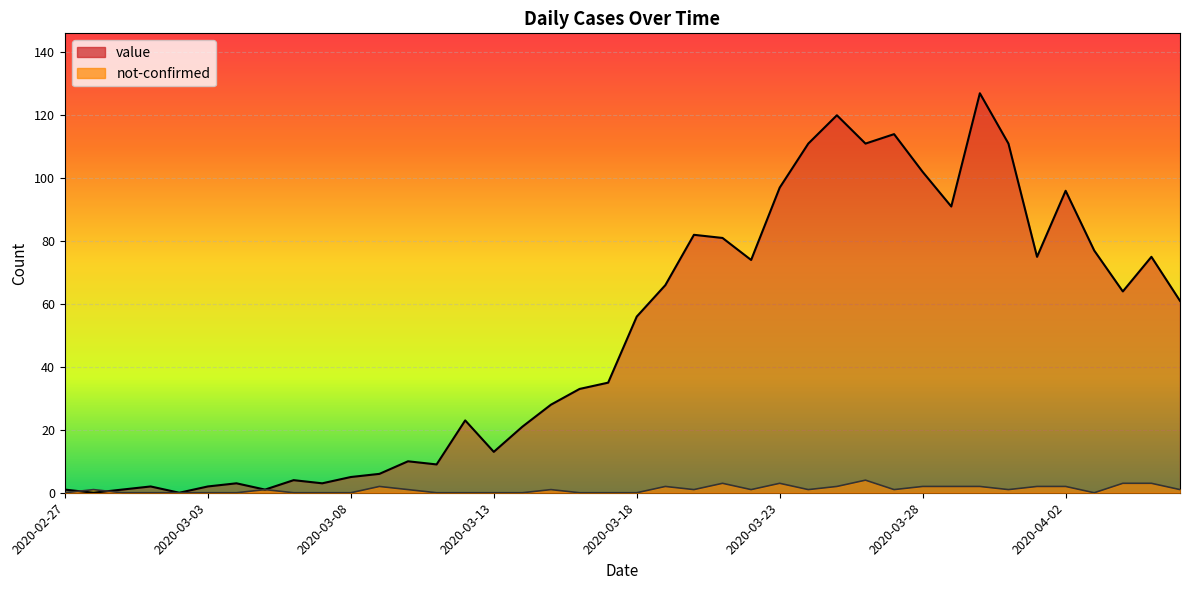

How many interior local valleys does the not-confirmed series have?

6